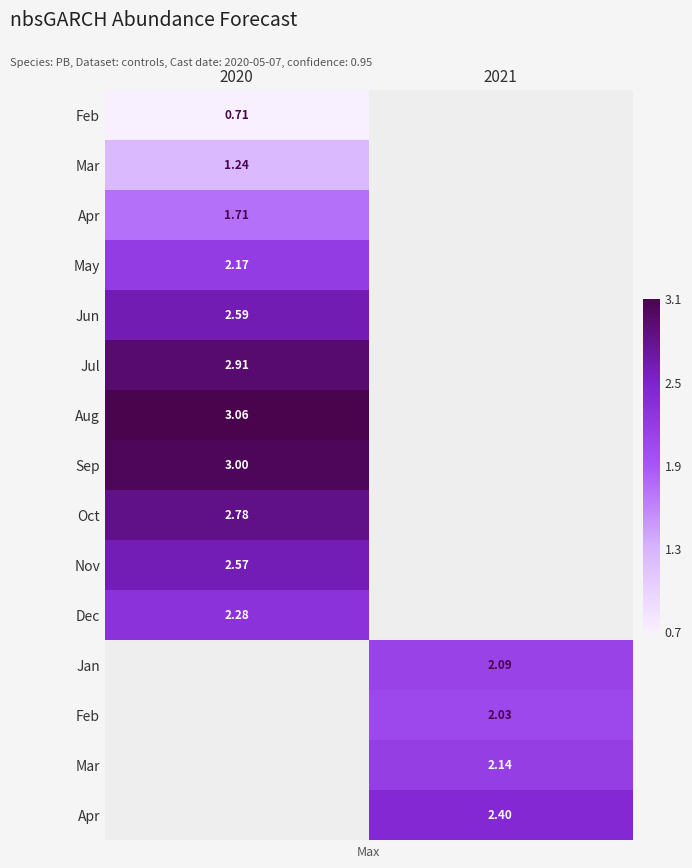

Count the number of data series in this chart.

15